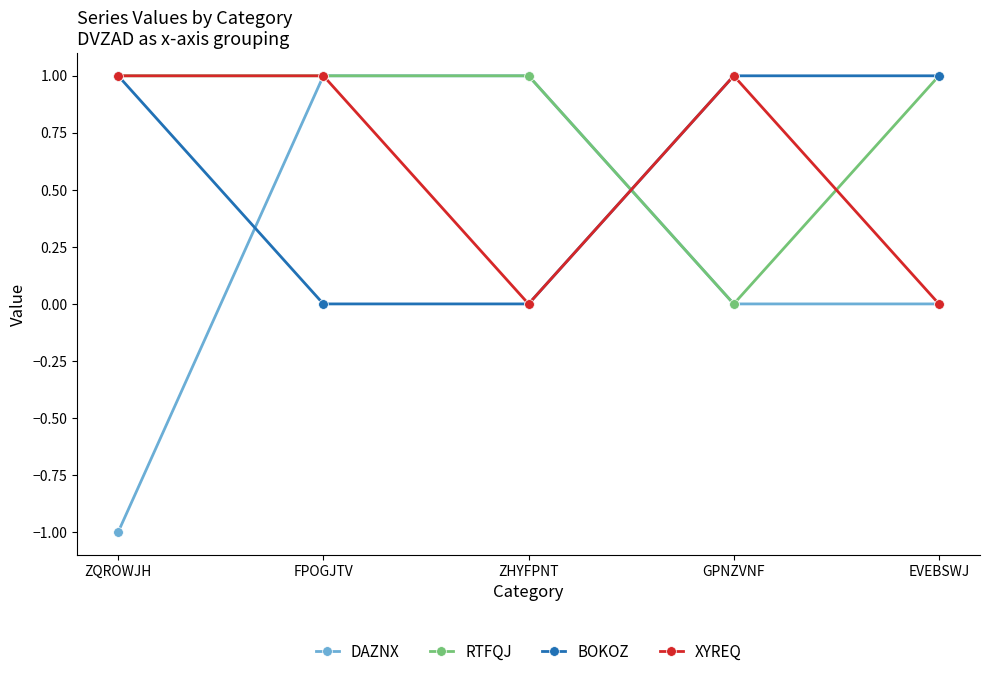

How many series are shown in this chart?

4